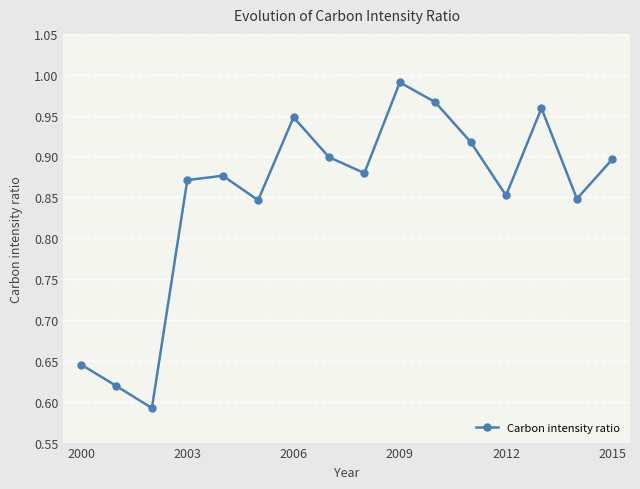

How many points are lower than both their immediate neighbors (excluding endpoints)?

5